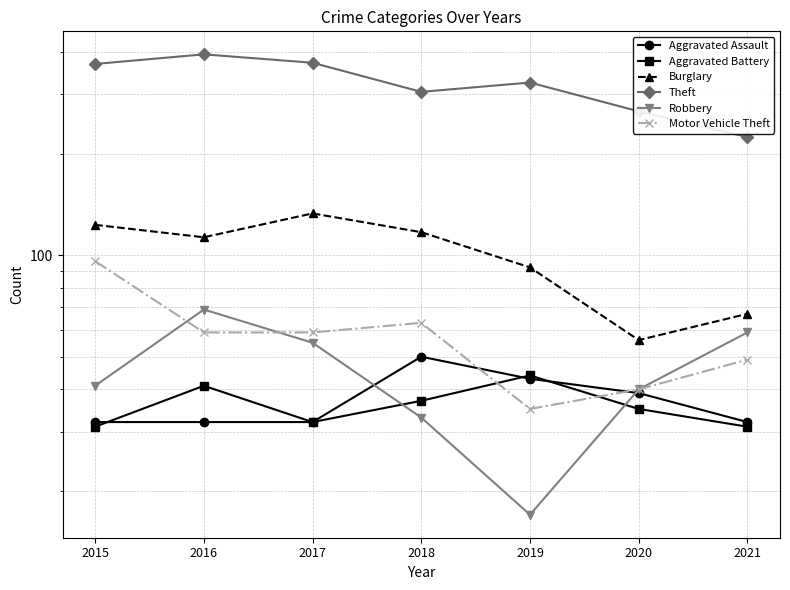

What is the sum of the Aggravated Assault values at 2017 and 2015?

64